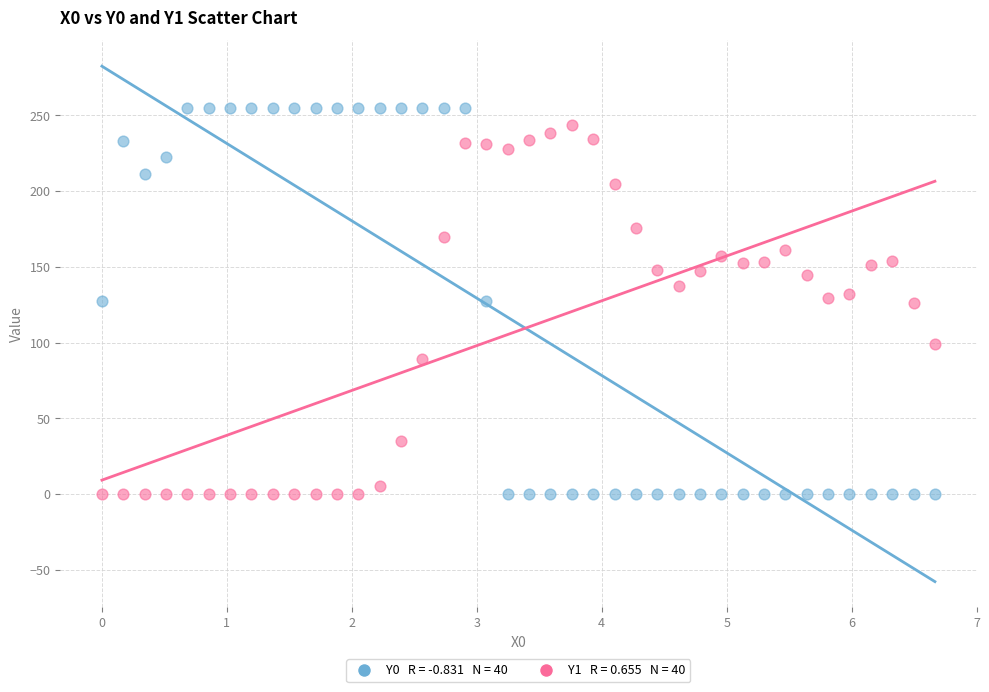

Across all data points, what is the range of X values (max minus min)?

6.7